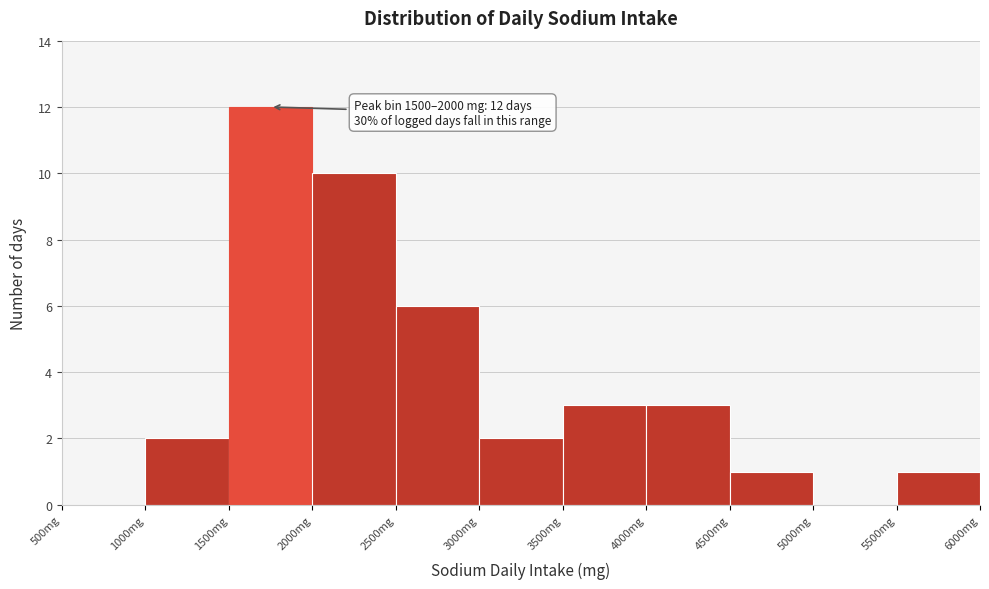

Over which range of the x-axis is the bar tallest?

1500 to 2000